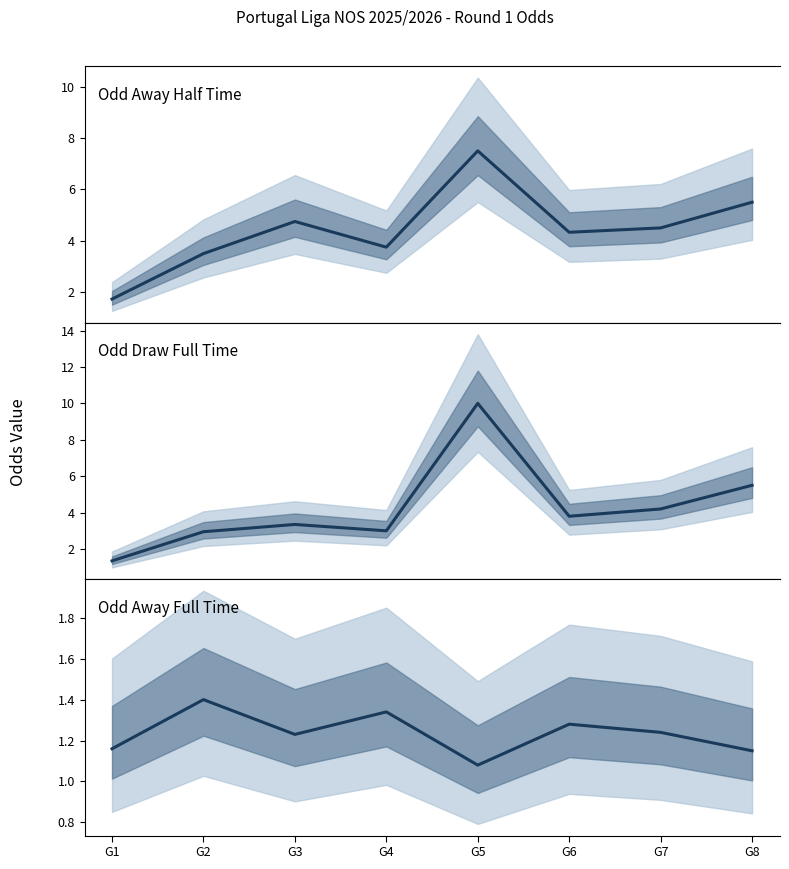

Count the number of categories in the chart.

8